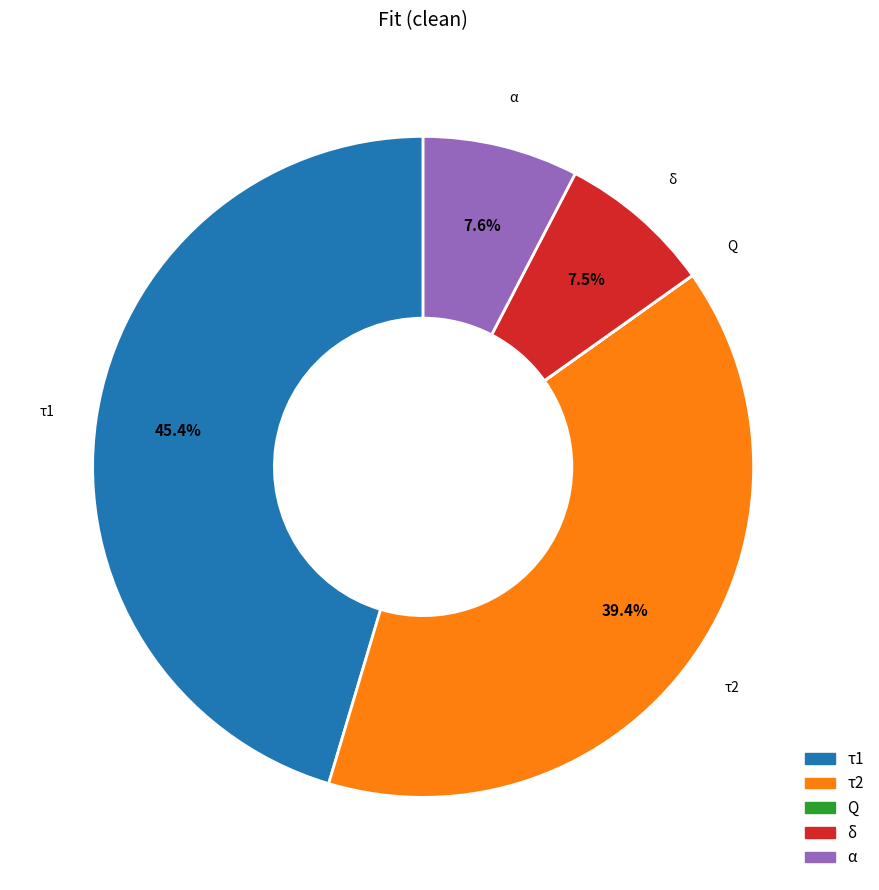

Does α represent more than half of the total?

No